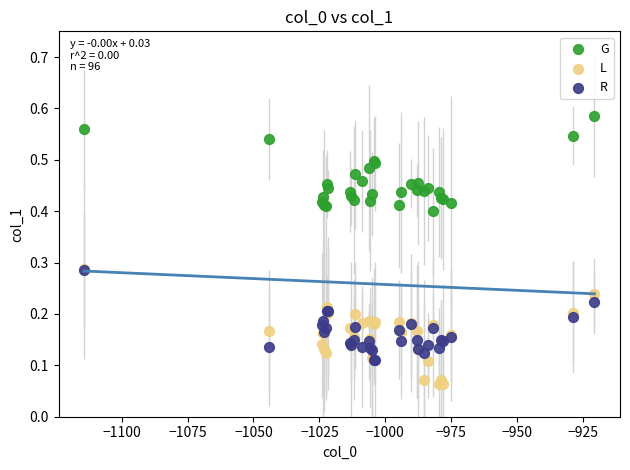

Which series reaches the maximum Y coordinate?

G